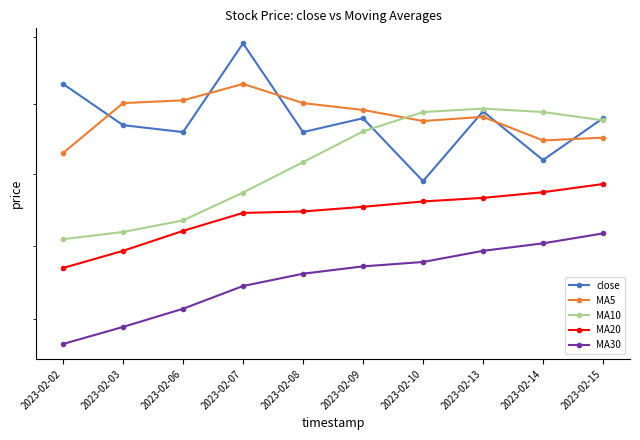

Is this an area chart (filled region under the line)?

No